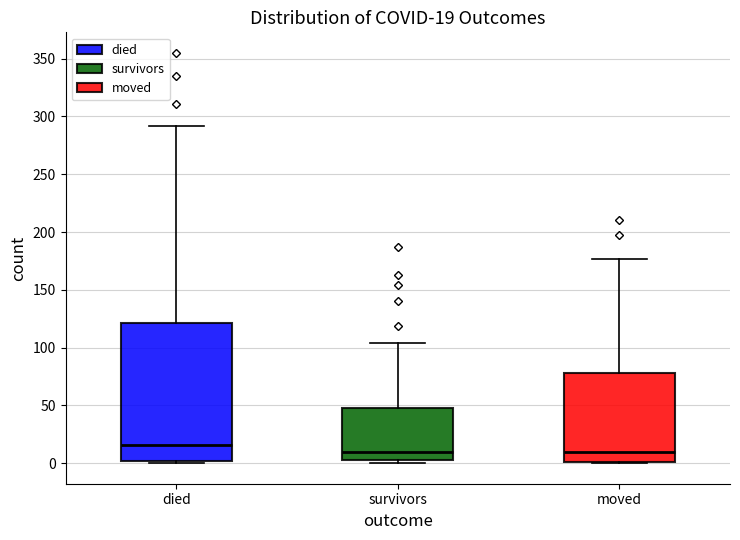

Comparing the boxes themselves (not the whiskers), which one is the tallest?

died